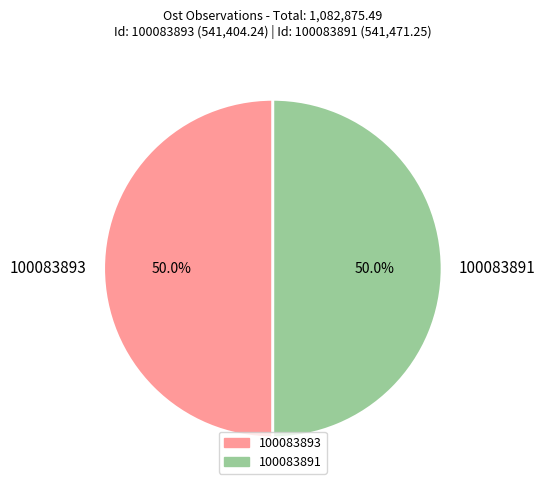

How many slices are in this pie chart?

2